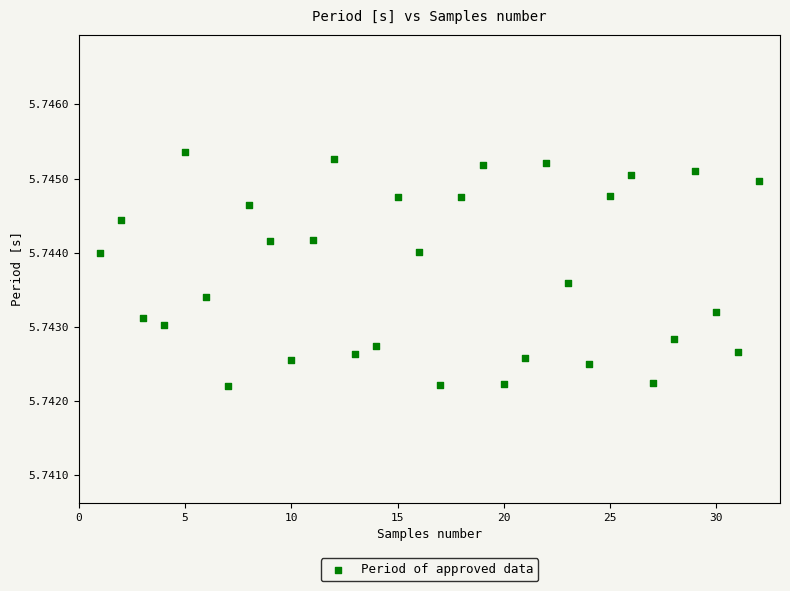

What is the range of X values (max minus min)?

31.0